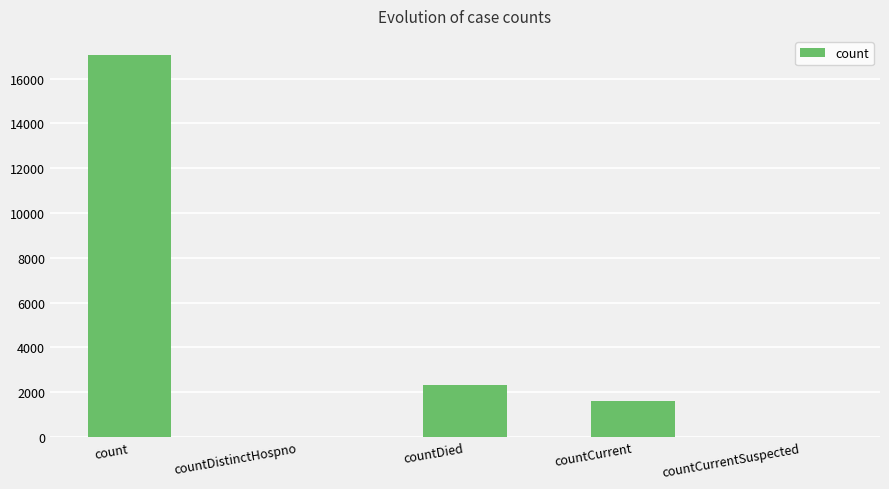

At which label is the value closest to 8526?

countDied